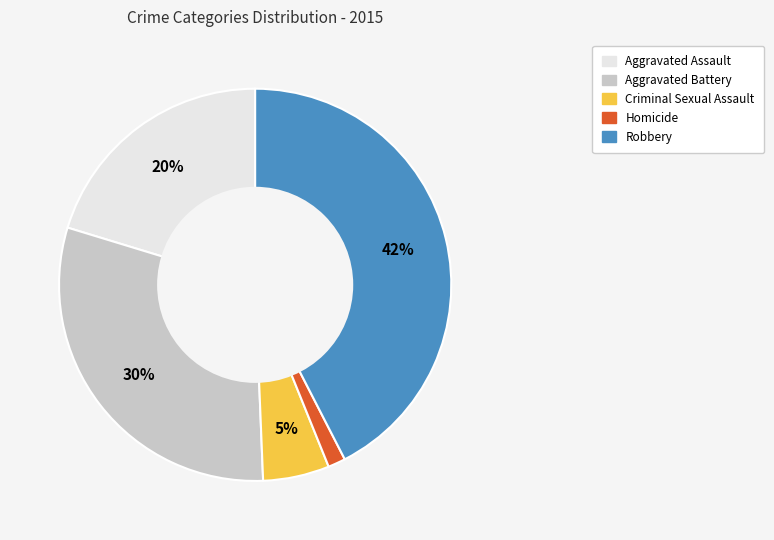

To the nearest percent, what percentage of the pie is Criminal Sexual Assault?

5%